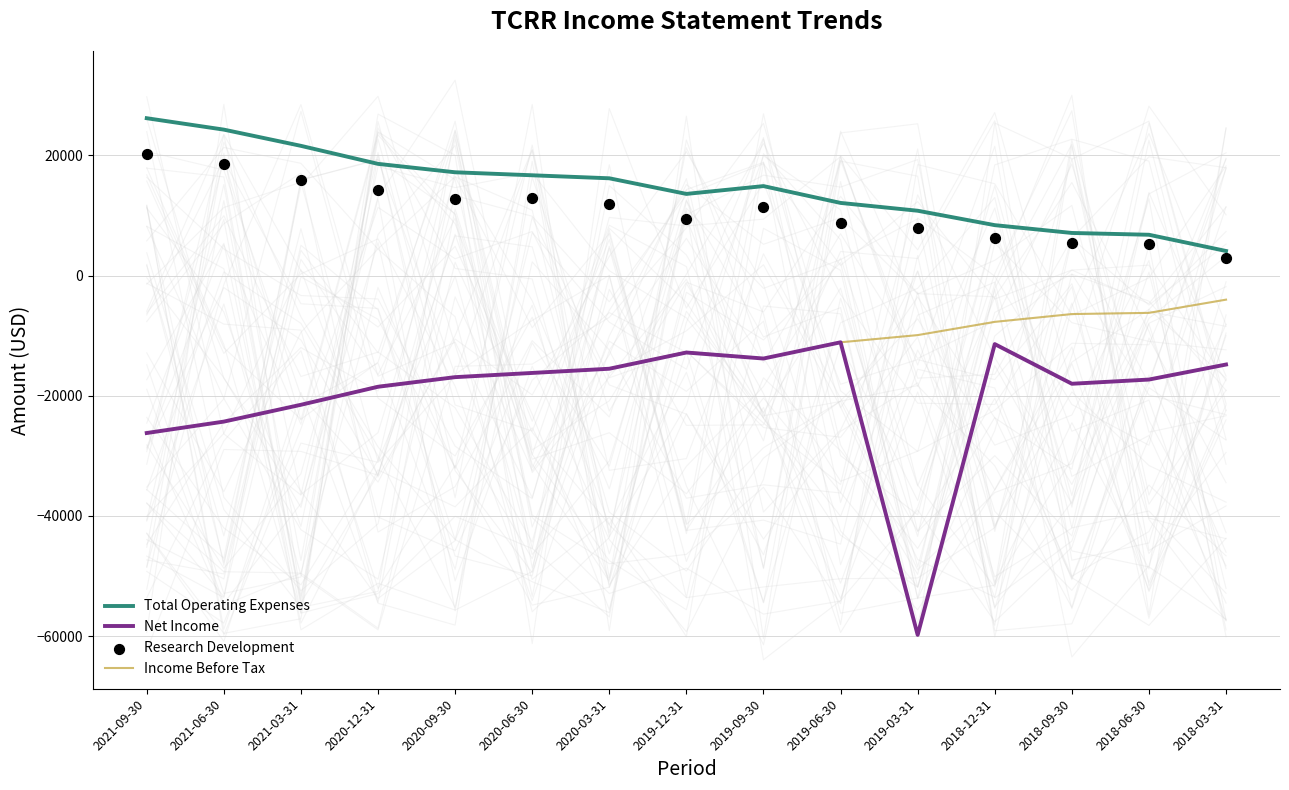

What are all the series names shown in the legend?

Total Operating Expenses, Net Income, Income Before Tax, Research Development